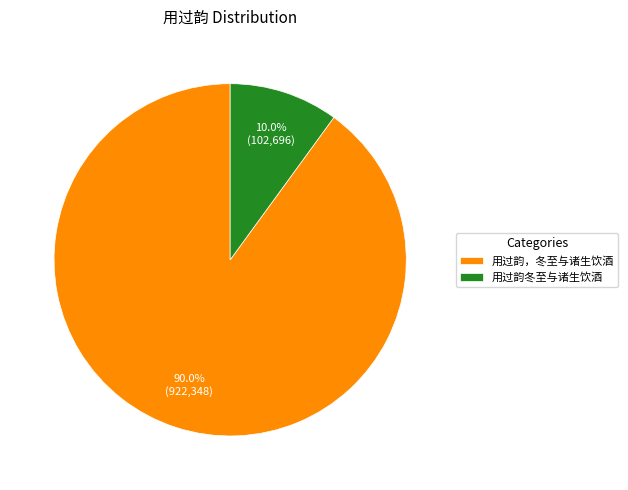

To the nearest percent, what is the difference between the 用过韵冬至与诸生饮酒 and 用过韵，冬至与诸生饮酒 slice percentages?

80%